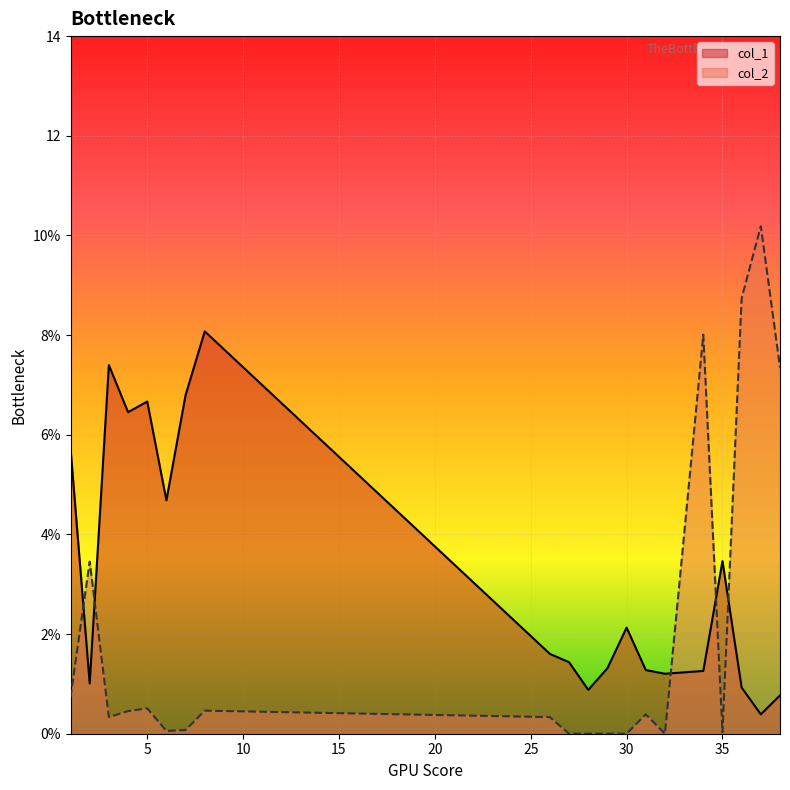

What is the sum of all col_1 values?

63.5